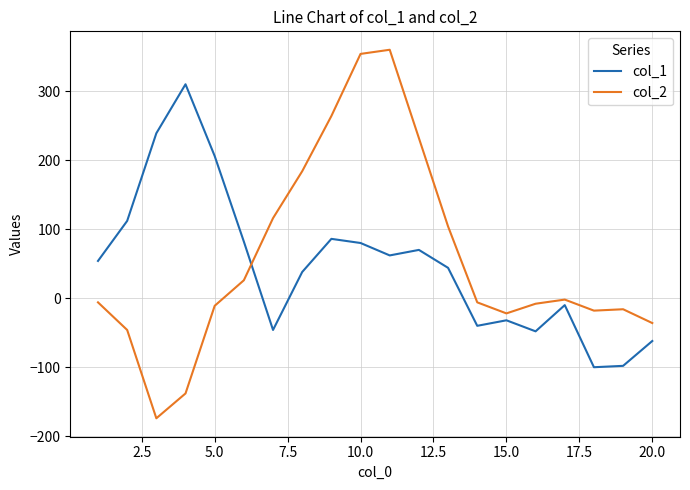

Which series has the widest spread of values?

col_2